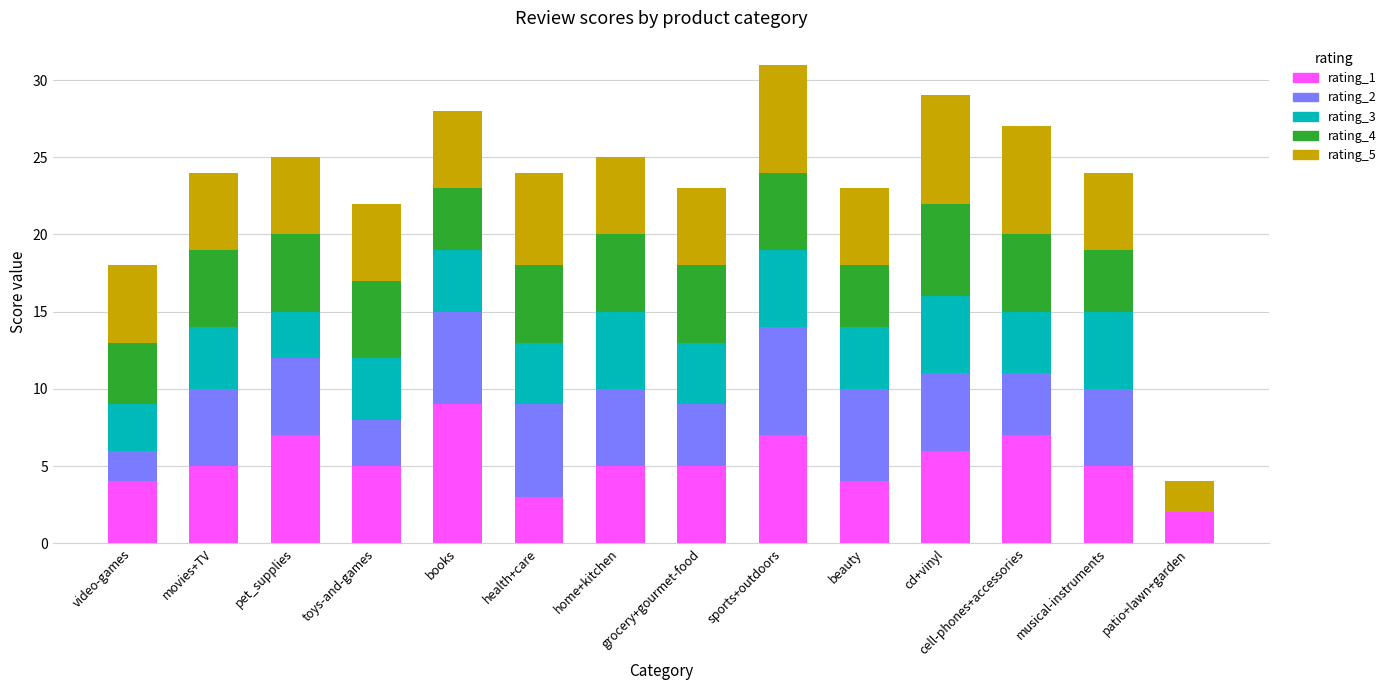

What is the sum of all rating_1 values?

74